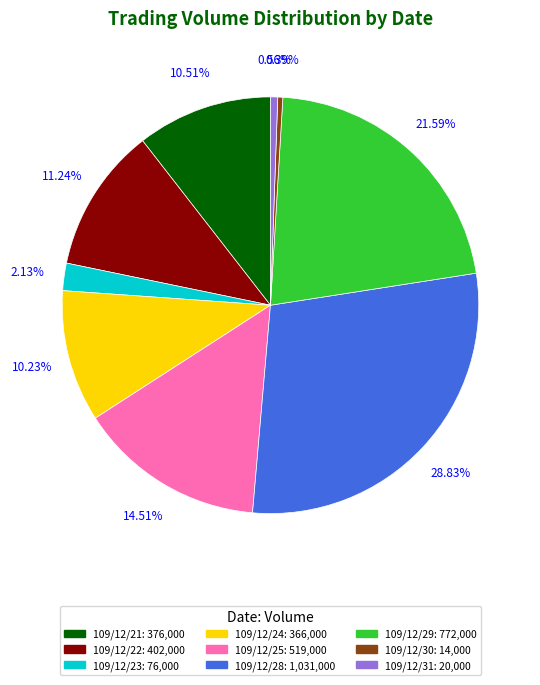

Combined, what portion of the pie is 109/12/29 and 109/12/22?

32.8%